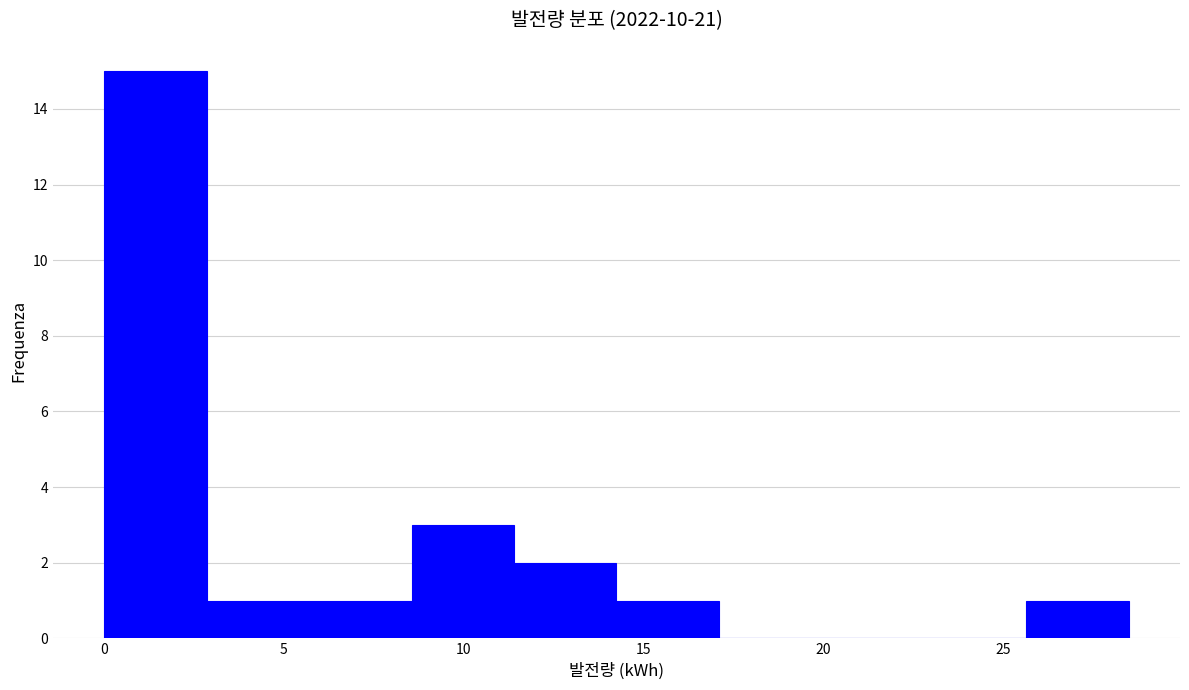

Reading left to right, list every bar in this chart as the range it spans on the x-axis followed by its height. Neither the bar edges nor the heights are printed on the chart, so give them approximately, as read against the axes.

0.0 to 3.0: 15
3.0 to 5.5: 1
5.5 to 8.5: 1
8.5 to 11.5: 3
11.5 to 14.5: 2
14.5 to 17.0: 1
17.0 to 20.0: 0
20.0 to 23.0: 0
23.0 to 25.5: 0
25.5 to 28.5: 1